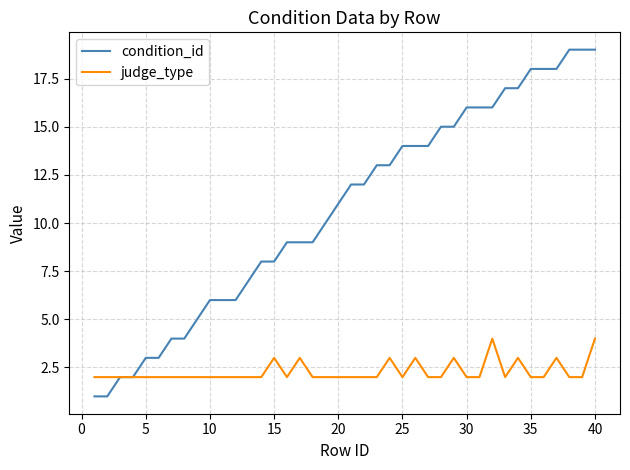

Which series has the widest spread of values?

condition_id